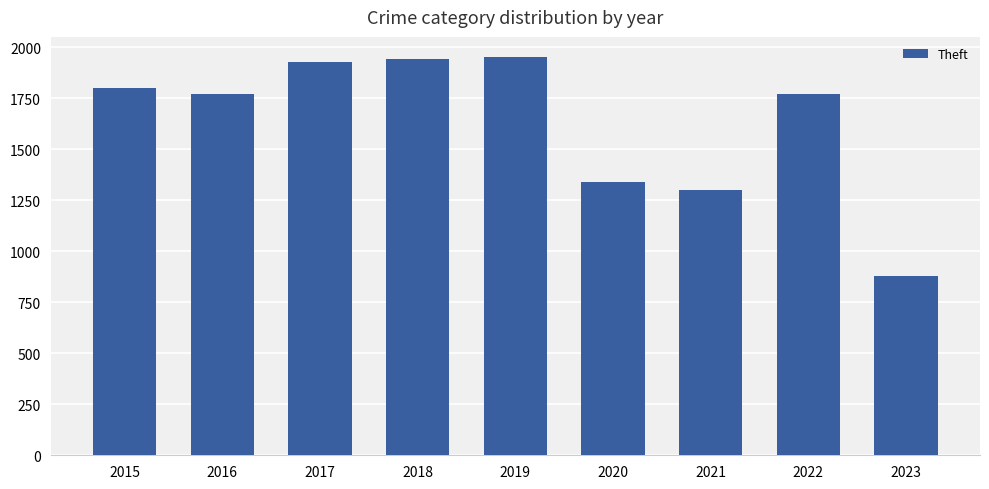

What is the change in value from 2015 to 2023?

-919